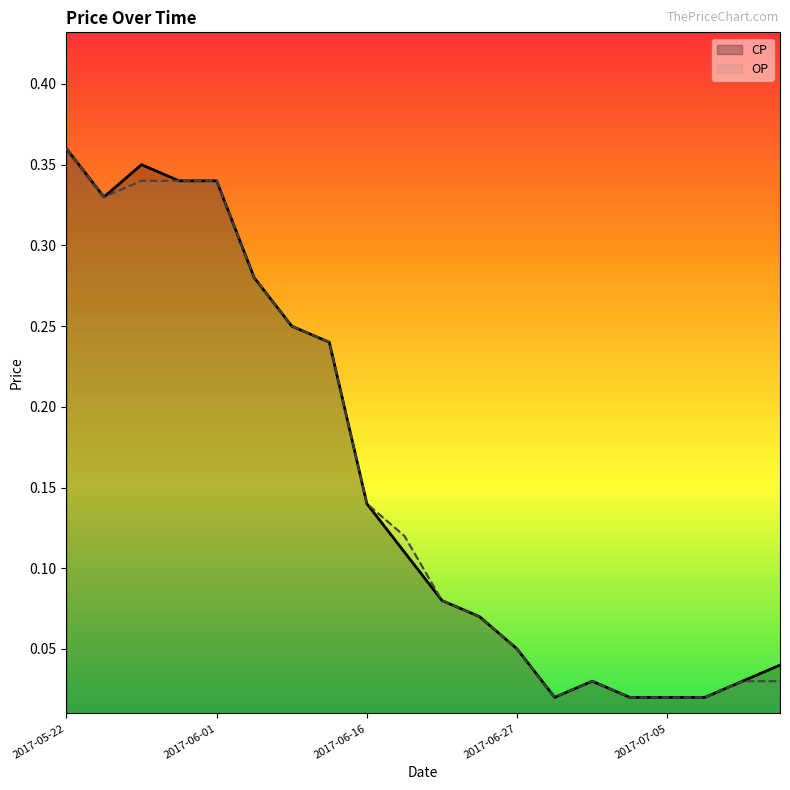

What value does the OP series have at 2017-05-26?

0.3